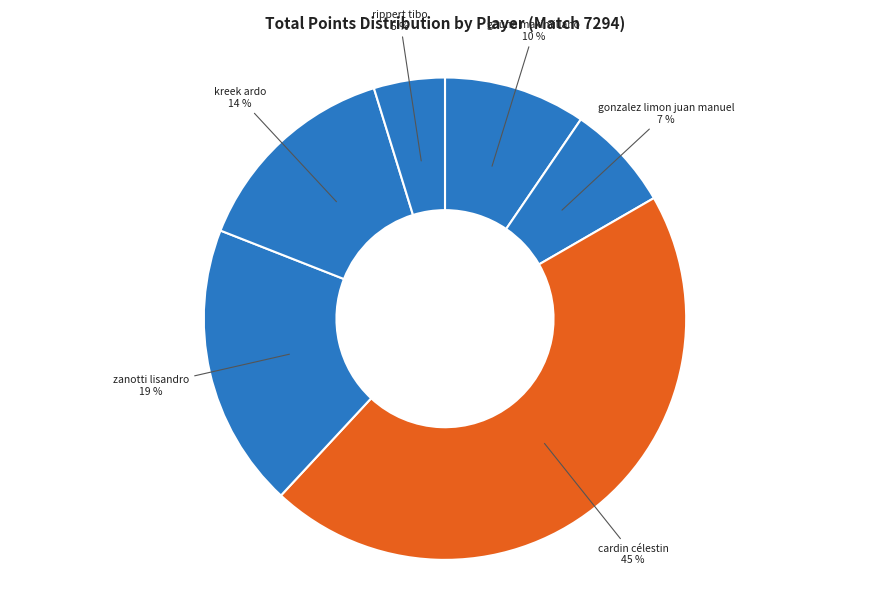

How many segments does this pie chart have?

6